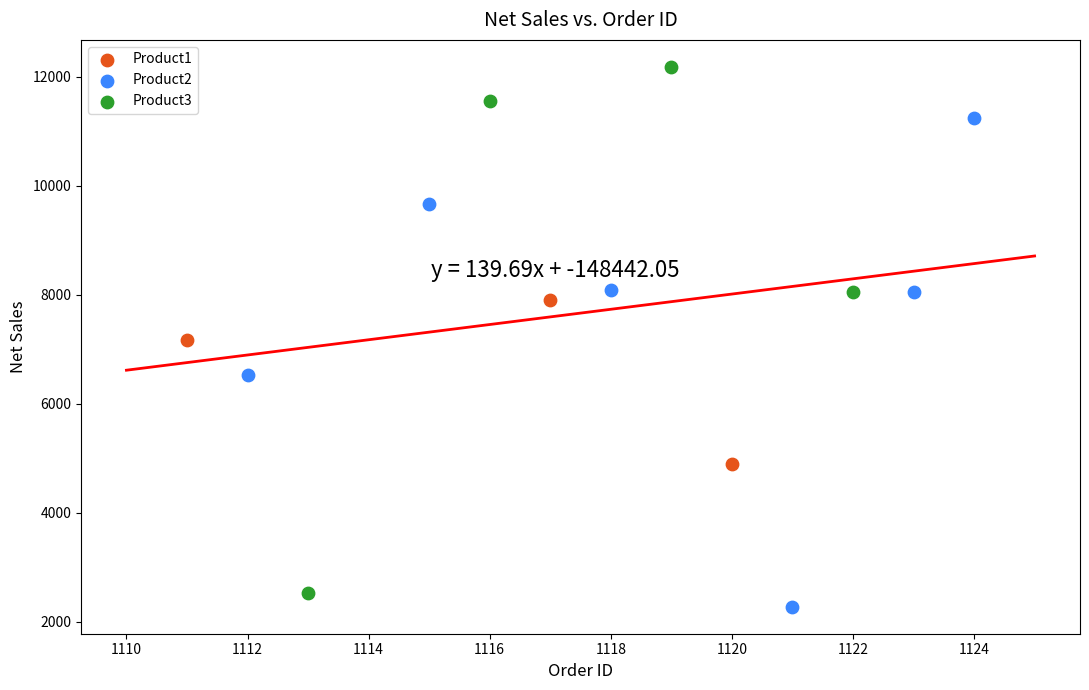

Which series reaches the minimum Y coordinate?

Product2